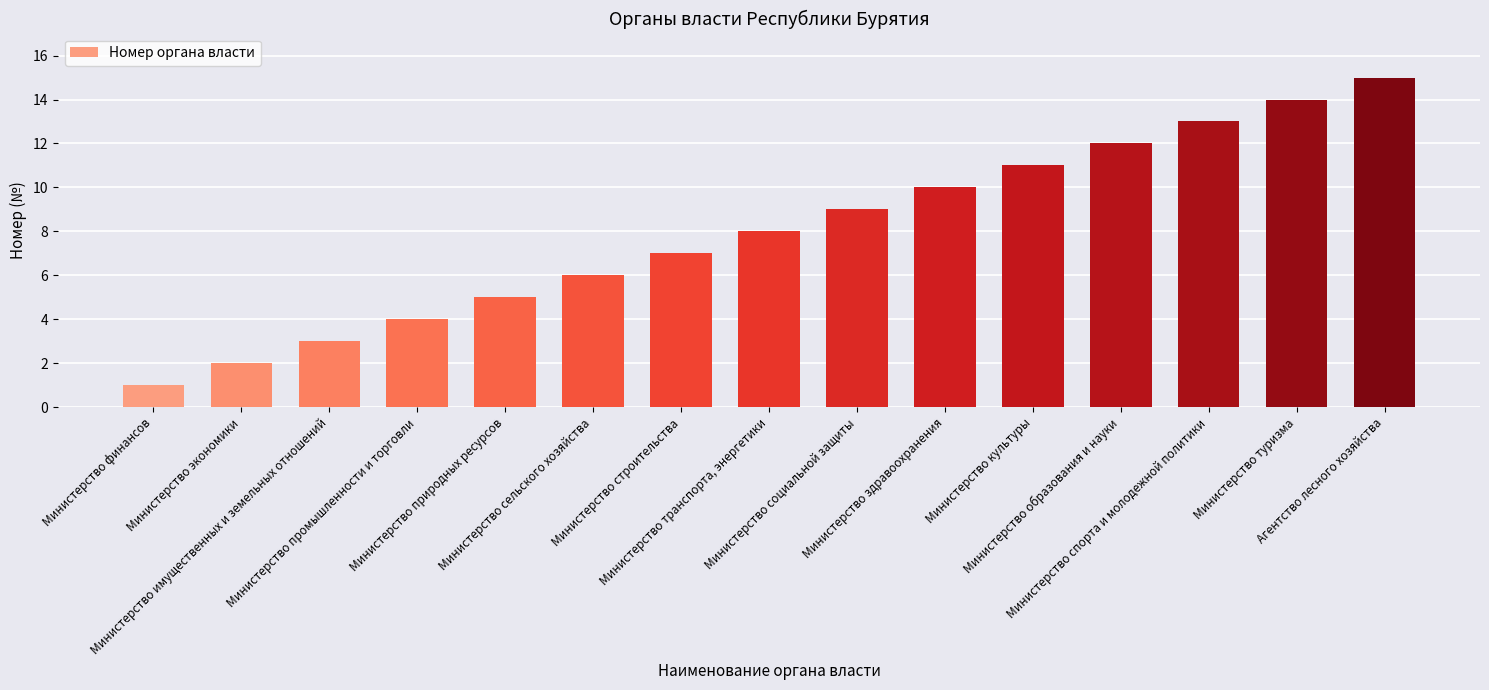

Are the bars horizontal?

No